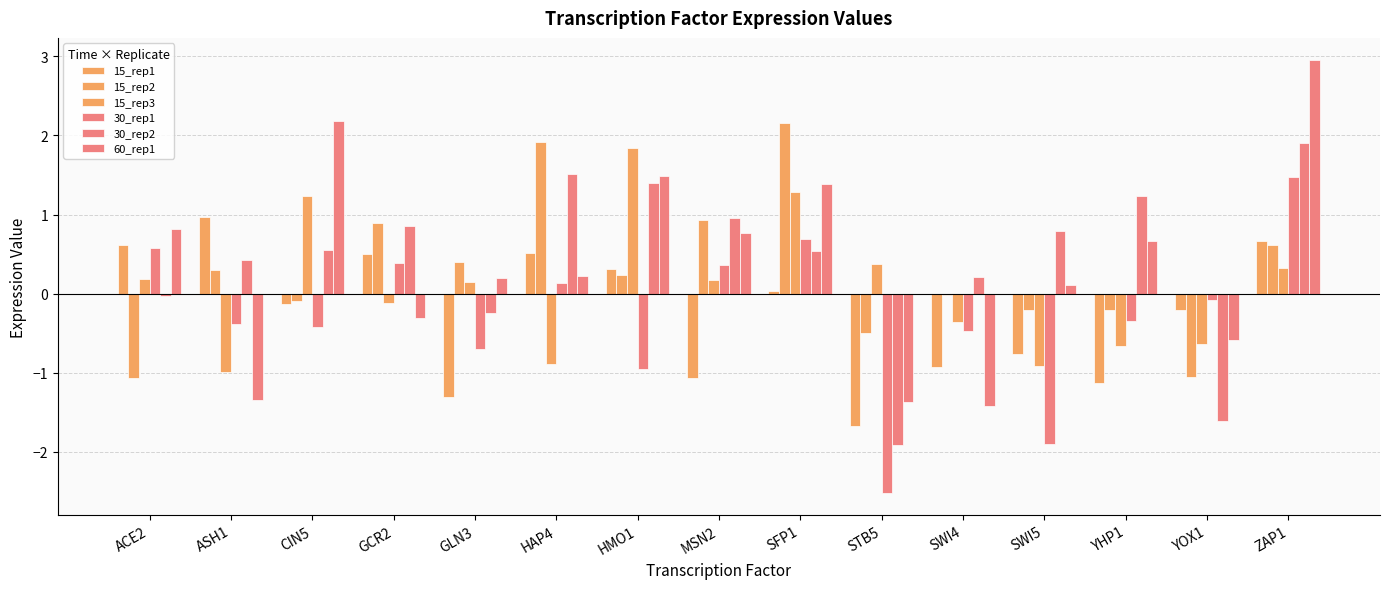

How many values in the 15_rep3 series exceed 0?

8